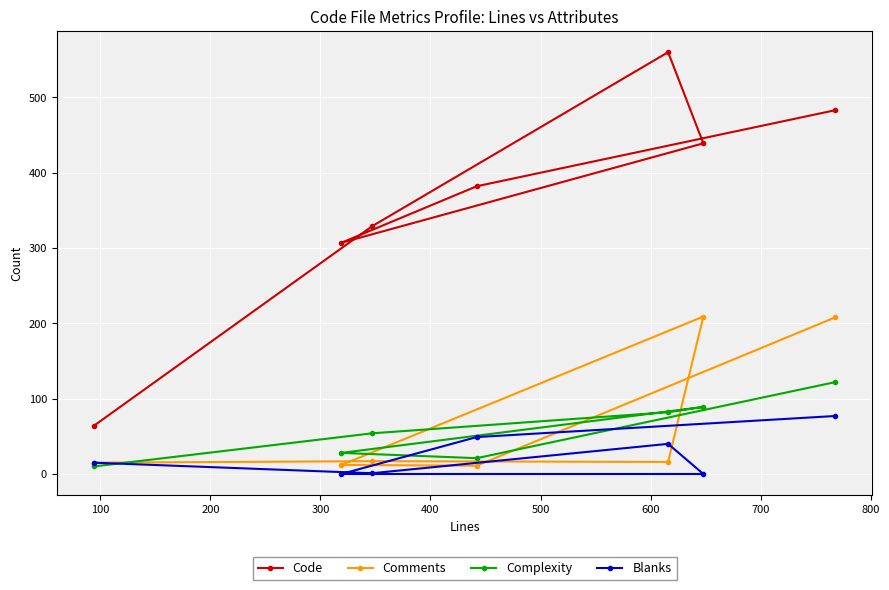

Which series has the largest total across all categories?

Code